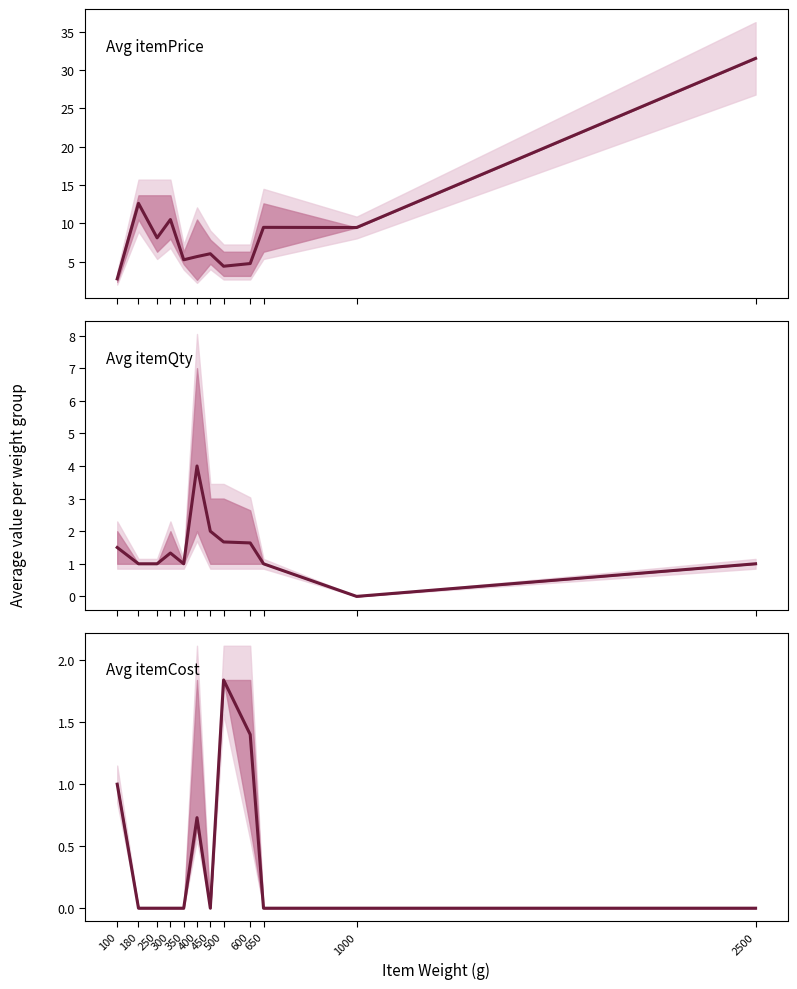

Is it true that Avg itemCost equals -1.2 at 1000?

False